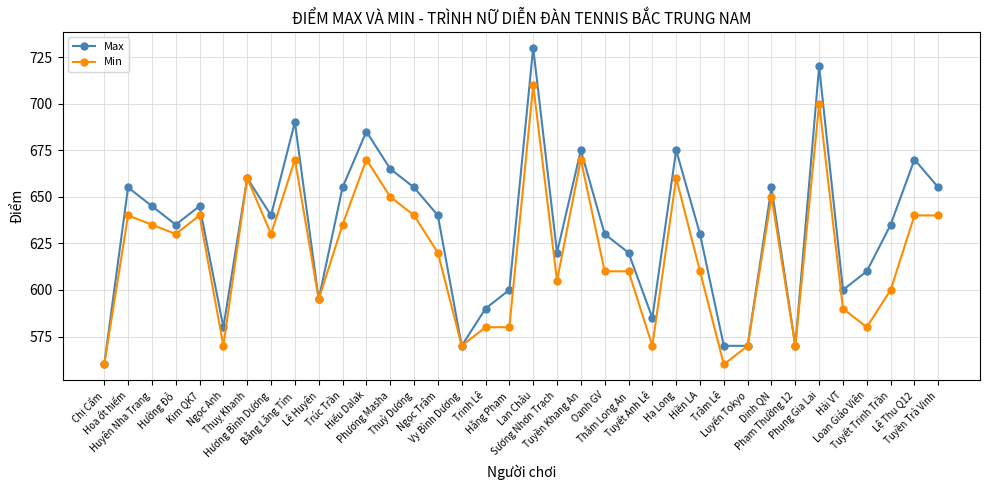

What is the difference between the second highest and minimum values in the Min series?

140